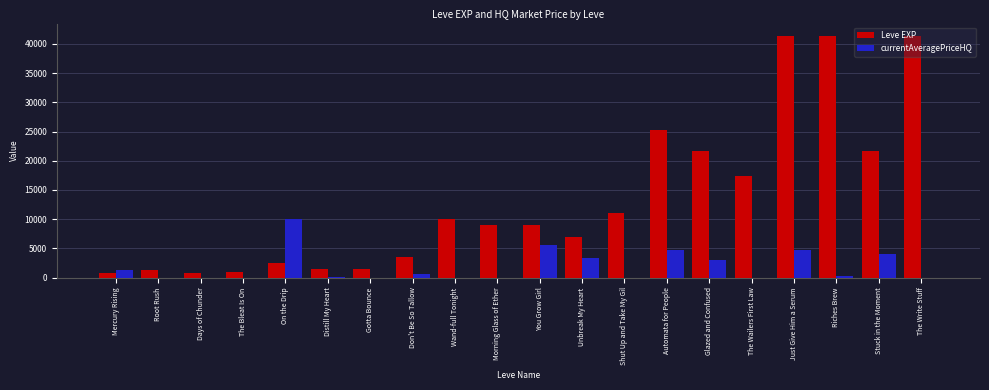

At which category is the sum across all series the highest?

Just Give Him a Serum